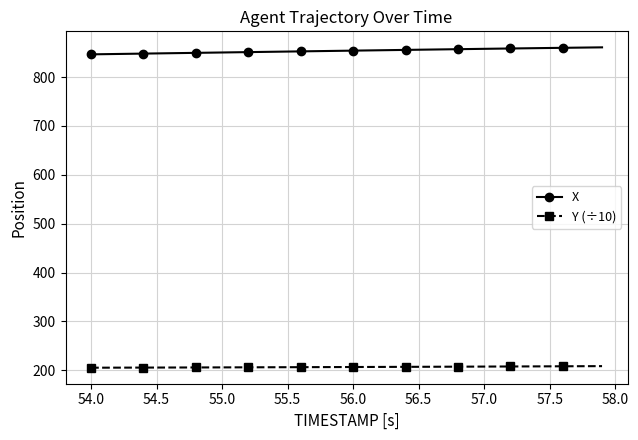

True or false: X and Y (÷10) cross at least once.

False